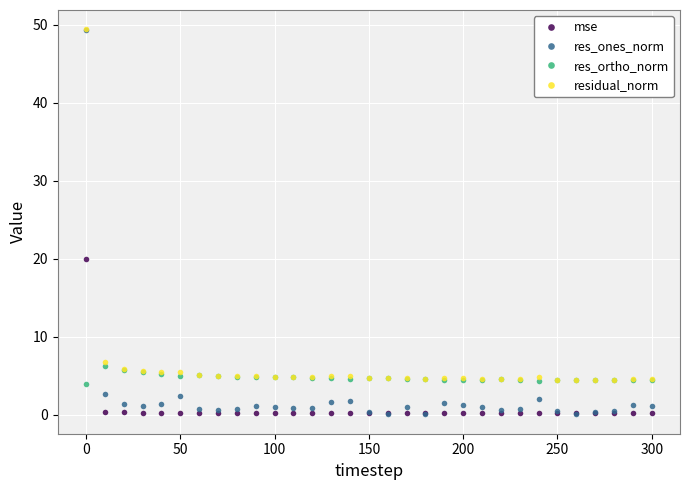

True or false: mse has more than 0 points higher than both neighbors.

True